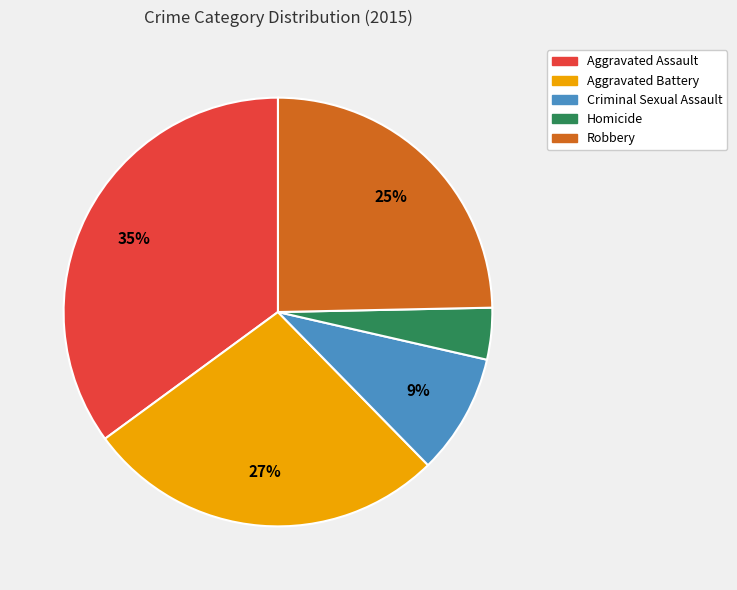

To the nearest percent, what is the difference between the Aggravated Assault and Aggravated Battery slice percentages?

8%